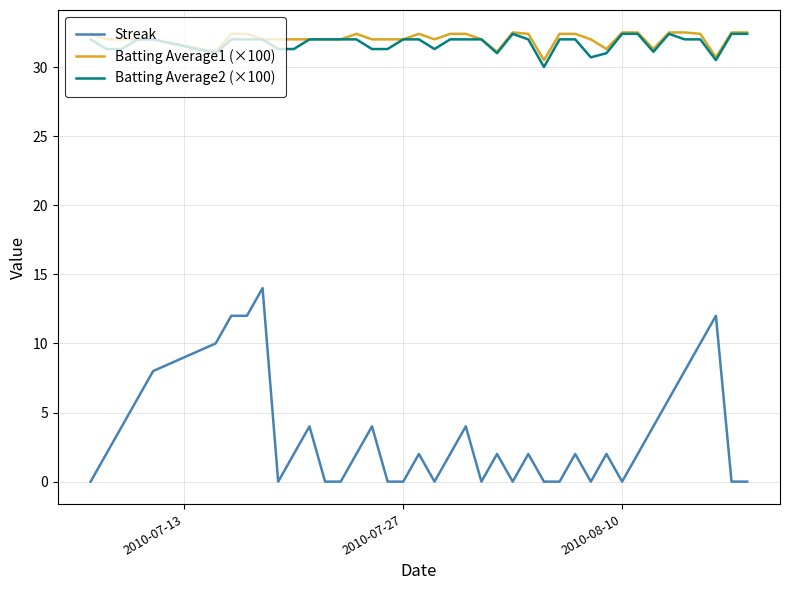

True or false: Streak and Batting Average1 (×100) intersect in this chart.

False